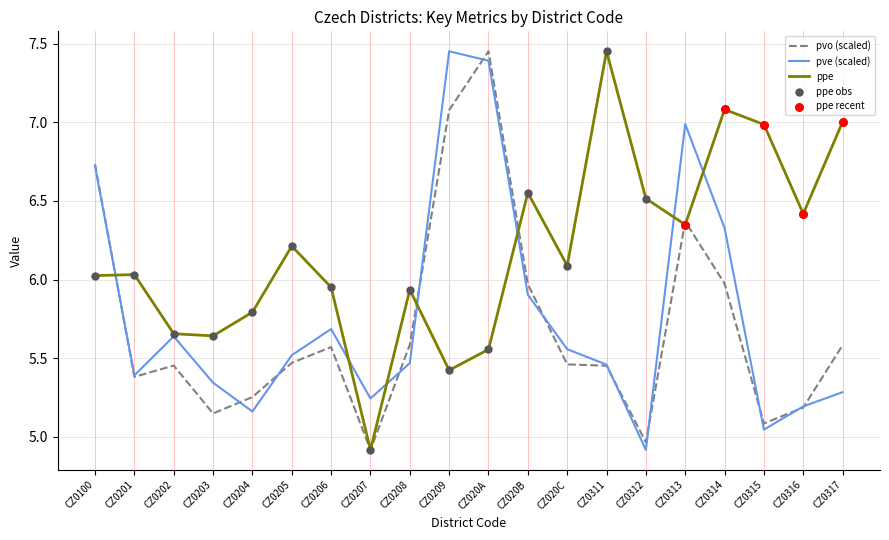

What is the spread (max minus min) of values at CZ0312?

1.6